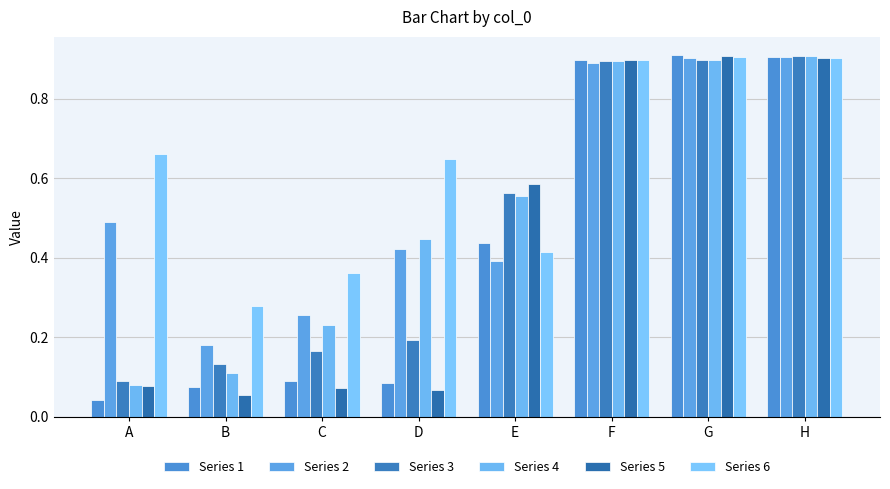

What is the difference between the Series 5 values at C and F?

0.8